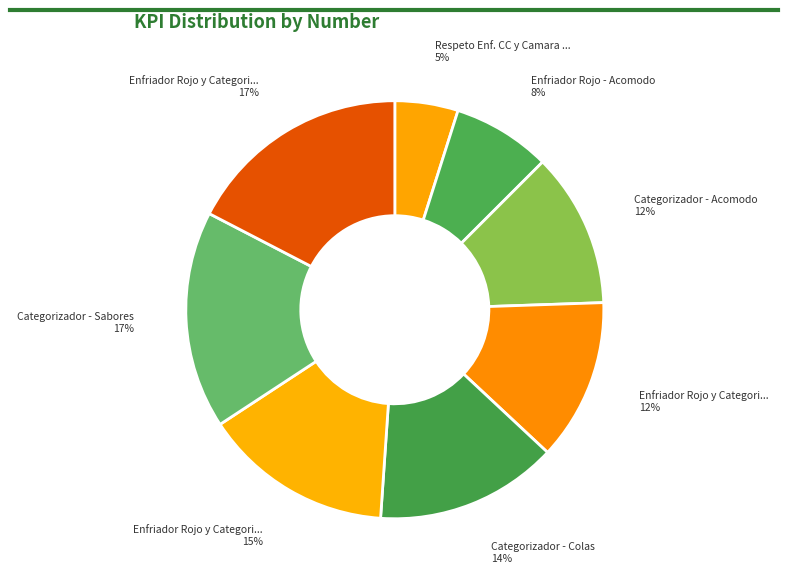

How many slices are in this pie chart?

8